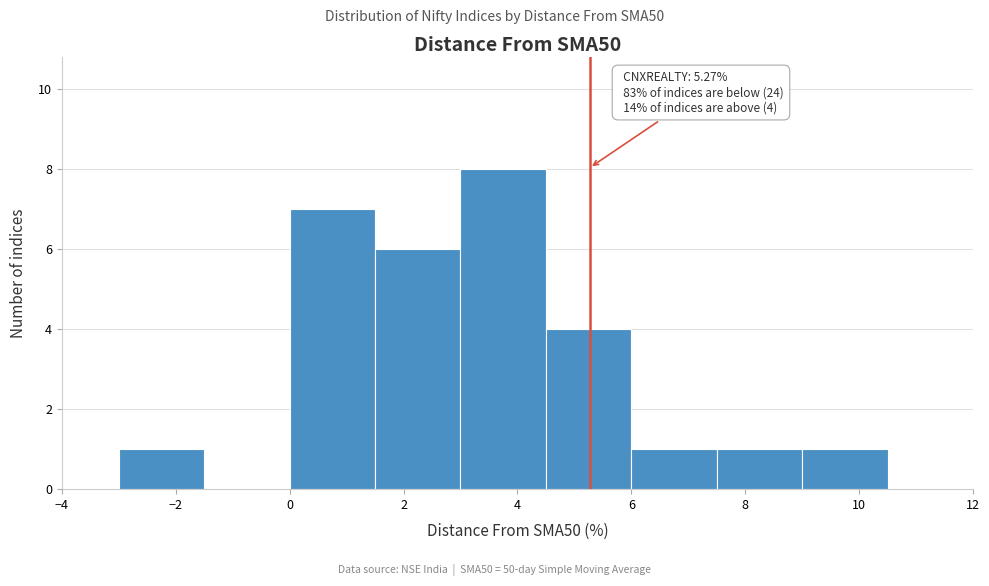

Over which range of the x-axis is the bar tallest?

3.0 to 4.5